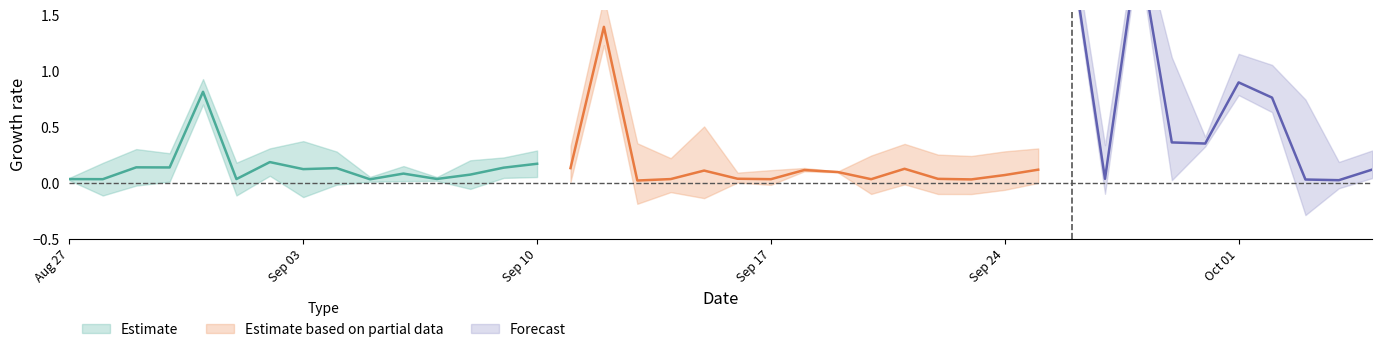

What is the sum of all expectations values?

11.4